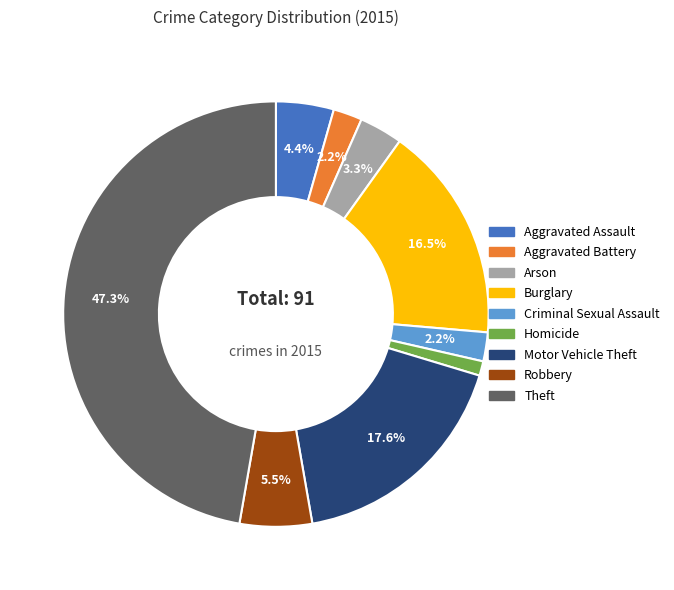

Is there any slice that represents more than half of the pie?

No